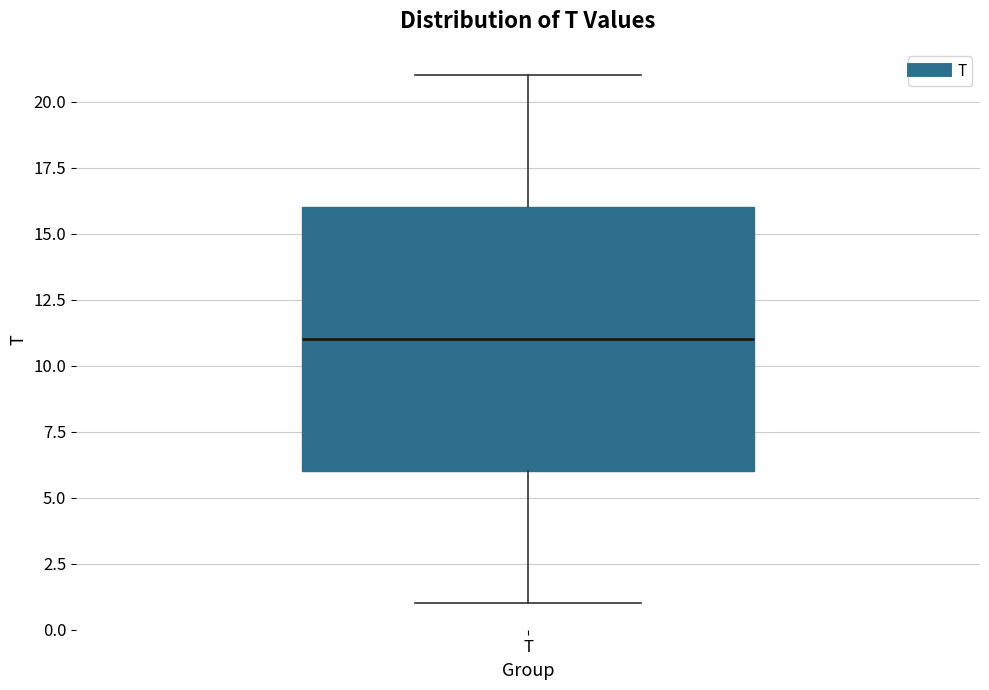

Transcribe this box plot: give where the median line is, the range the box spans, and where the two whiskers end, as read against the y-axis. The values are not printed on the chart, so give them approximately, as read against the axis.

median 11, box 6 to 16, whiskers 1 to 21